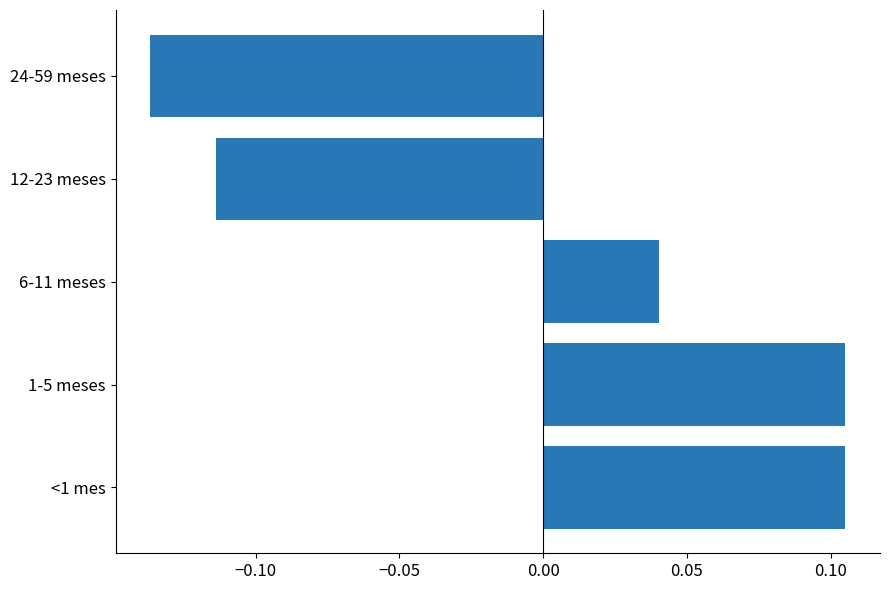

The value at <1 mes is 0.0. True or false?

False